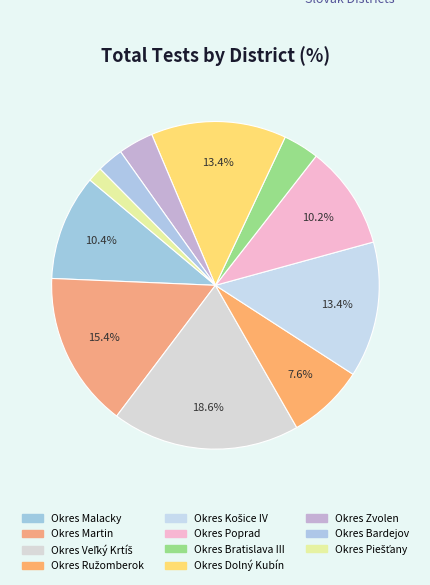

What percentage is the Okres Dolný Kubín slice, to the nearest percent?

13%